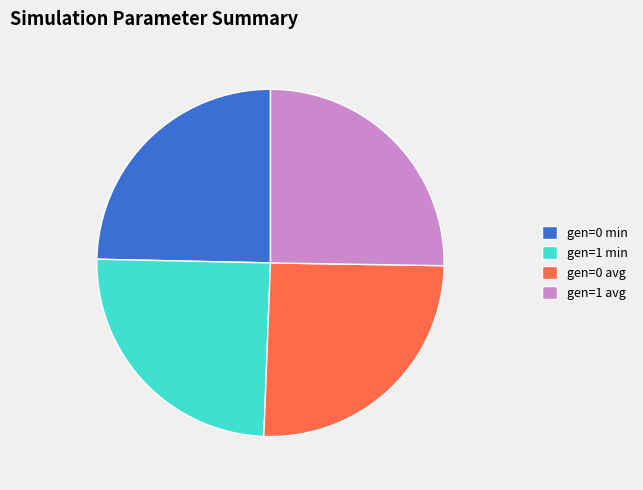

Is gen=1 min the majority of the pie?

No